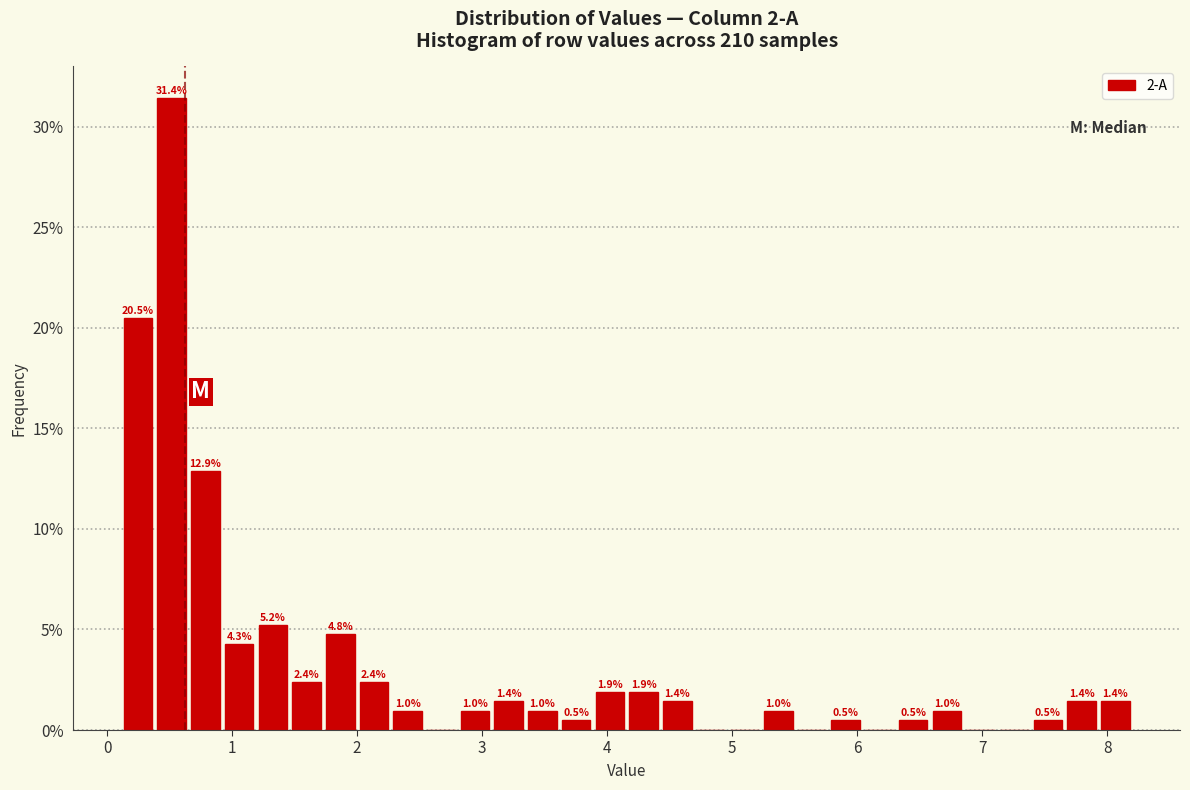

Around what value on the x-axis is the tallest bar? Give the approximate position of its centre, as read against the axis.

0.5